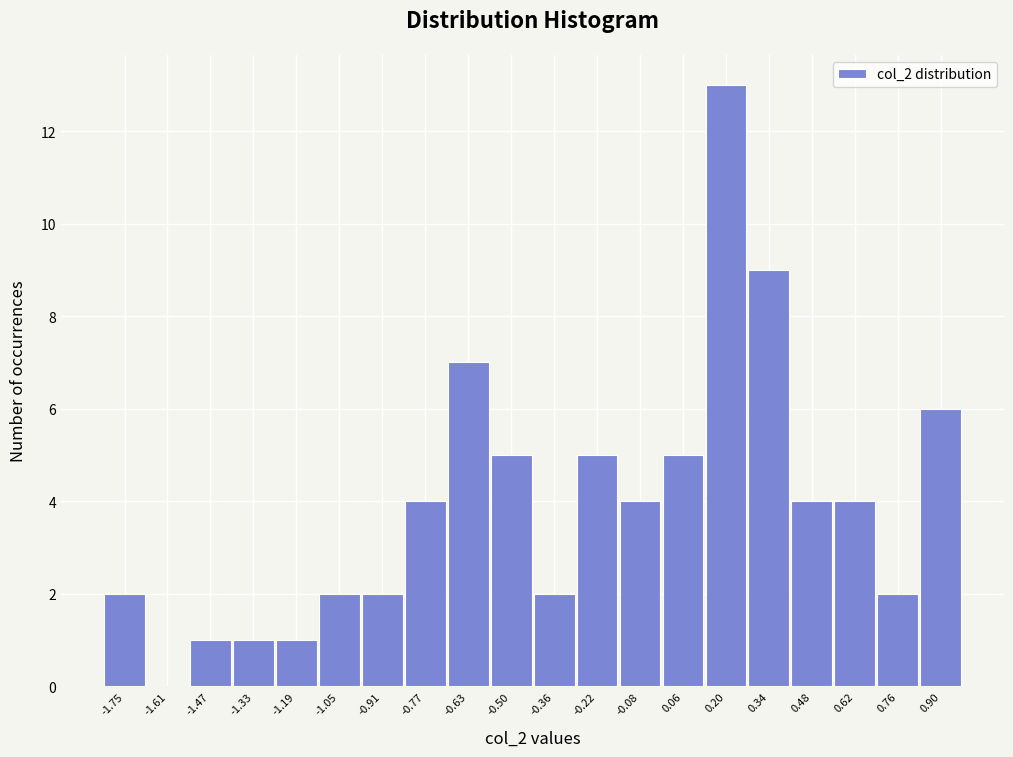

Reading right to left, extract all data points from this chart.

0.90=6	0.76=2	0.62=4	0.48=4	0.34=9	0.20=13	0.06=5	-0.08=4	-0.22=5	-0.36=2	-0.50=5	-0.63=7	-0.77=4	-0.91=2	-1.05=2	-1.19=1	-1.33=1	-1.47=1	-1.61=0	-1.75=2